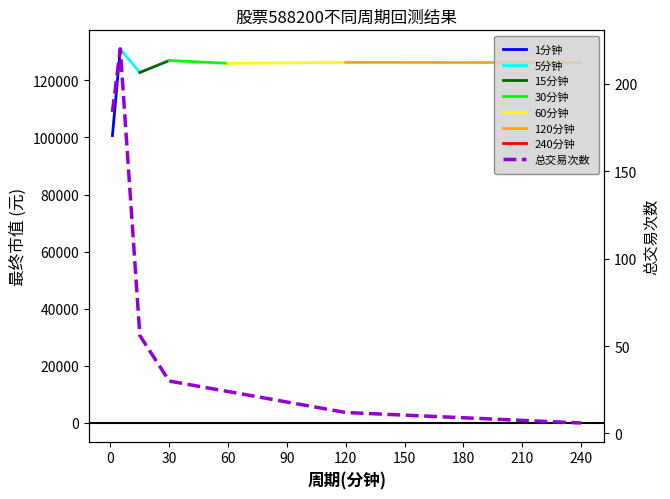

What is the difference between the values at 30 and 1?

154